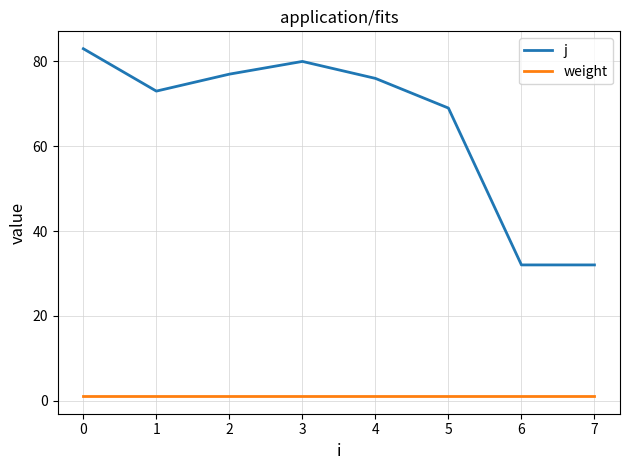

Which series has the largest range (max minus min)?

j